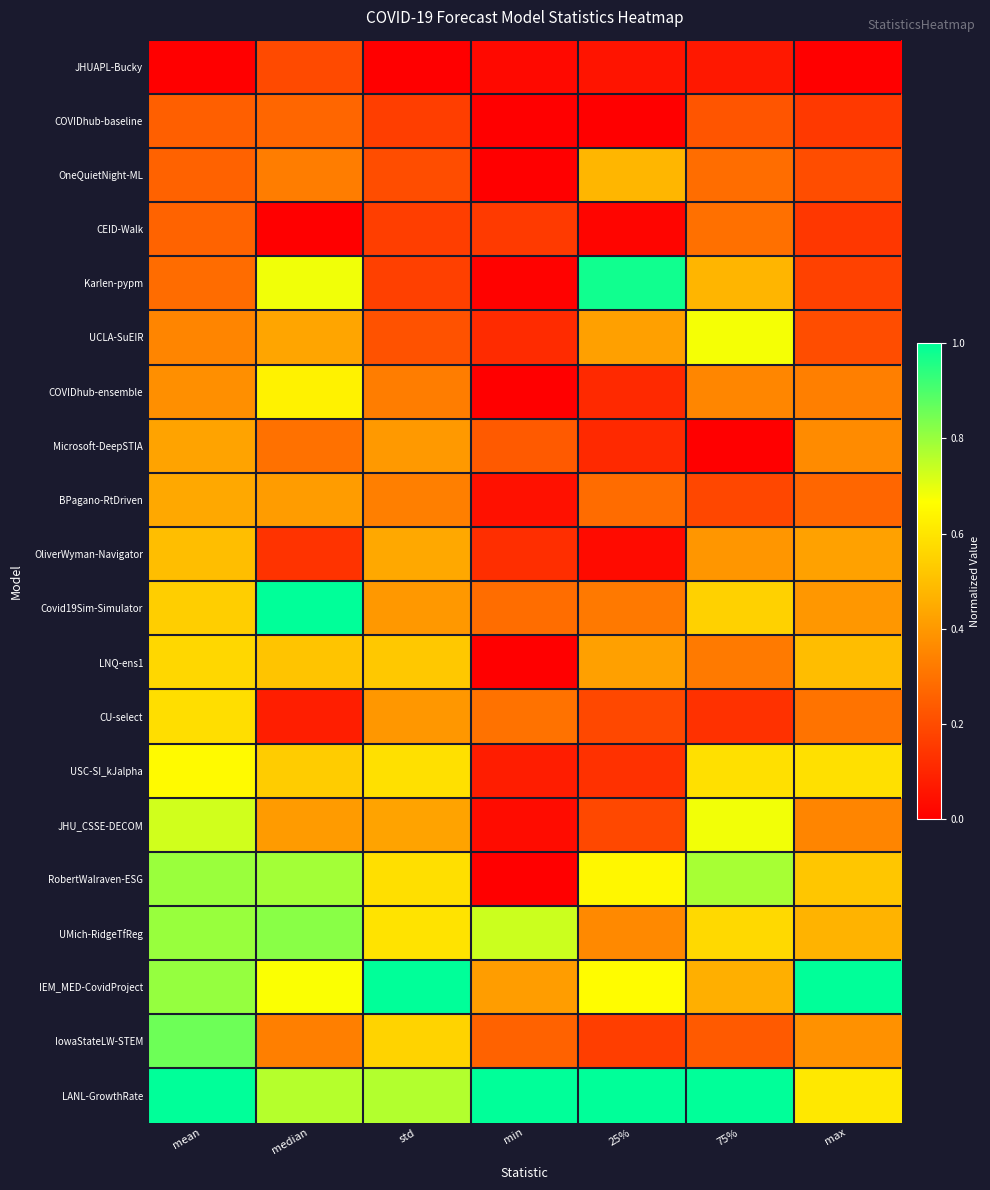

How many series are shown in this chart?

20